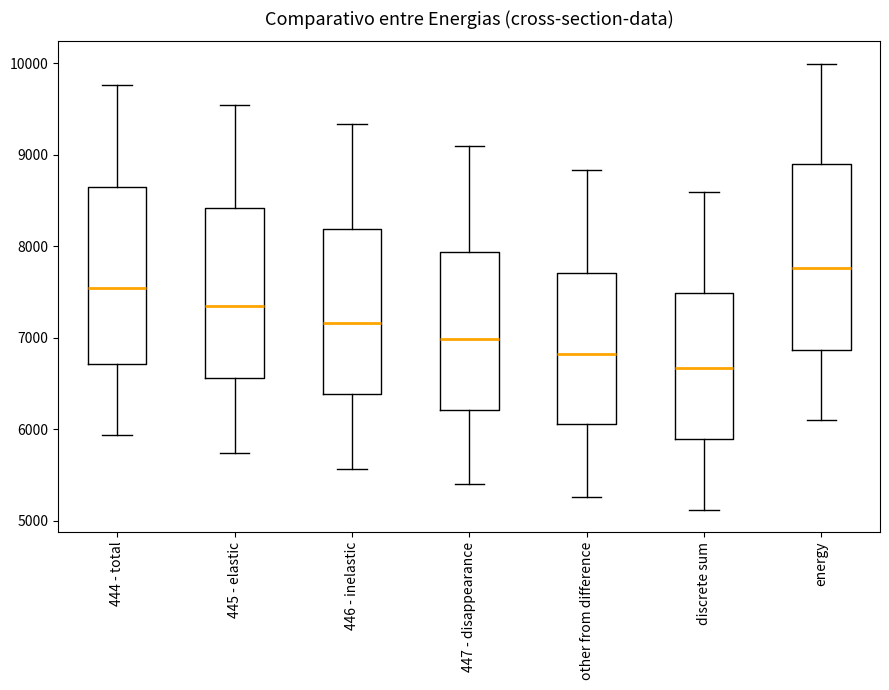

Reading left to right, read every box against the y-axis: the position of its median line, the range the box covers, and the ends of its whiskers. The values are not printed on the chart, so give them approximately, as read against the axis.

444 - total: median 7500, box 6700 to 8700, whiskers 5900 to 9800
445 - elastic: median 7300, box 6600 to 8400, whiskers 5700 to 9500
446 - inelastic: median 7200, box 6400 to 8200, whiskers 5600 to 9300
447 - disappearance: median 7000, box 6200 to 7900, whiskers 5400 to 9100
other from difference: median 6800, box 6100 to 7700, whiskers 5300 to 8800
discrete sum: median 6700, box 5900 to 7500, whiskers 5100 to 8600
energy: median 7800, box 6900 to 8900, whiskers 6100 to 10000